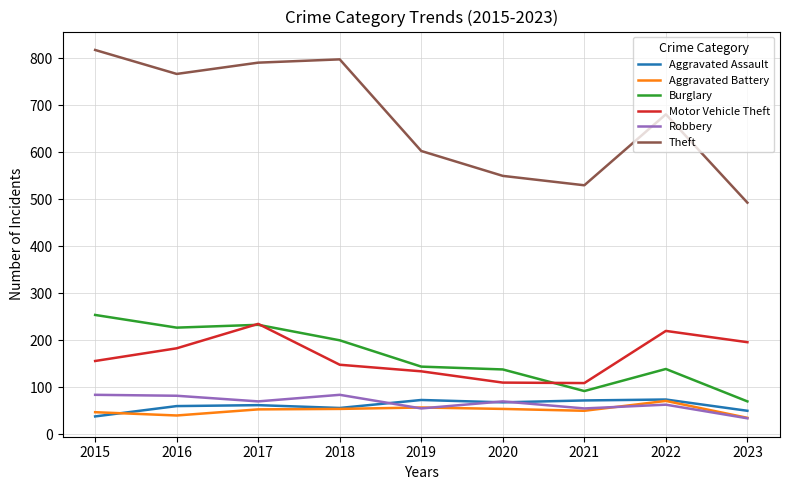

Read the Motor Vehicle Theft value at 2020, to the nearest 5.

110